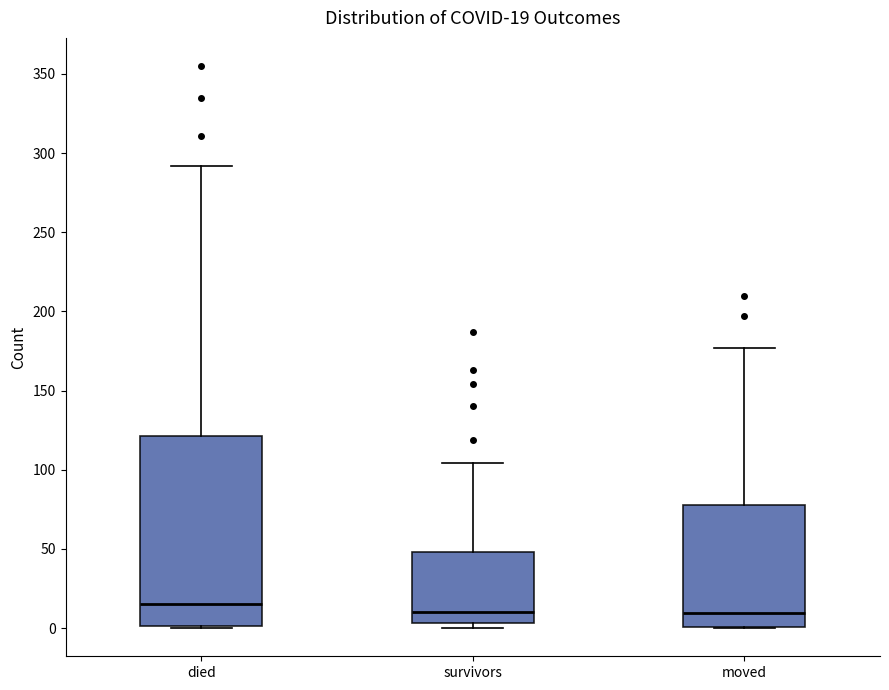

Which box has the highest median line?

died